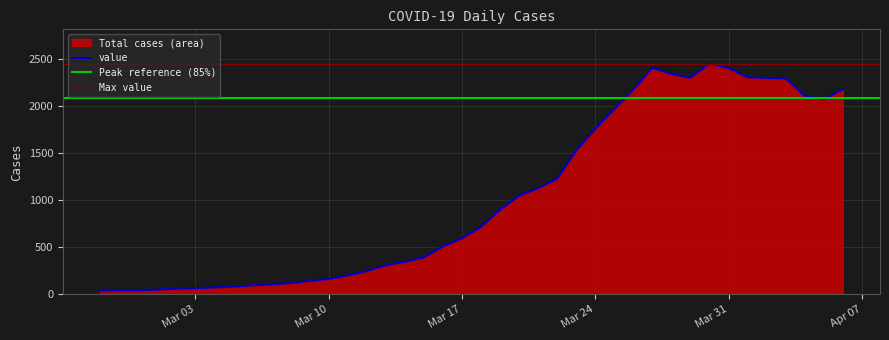

What is the maximum value shown in the chart?

2444